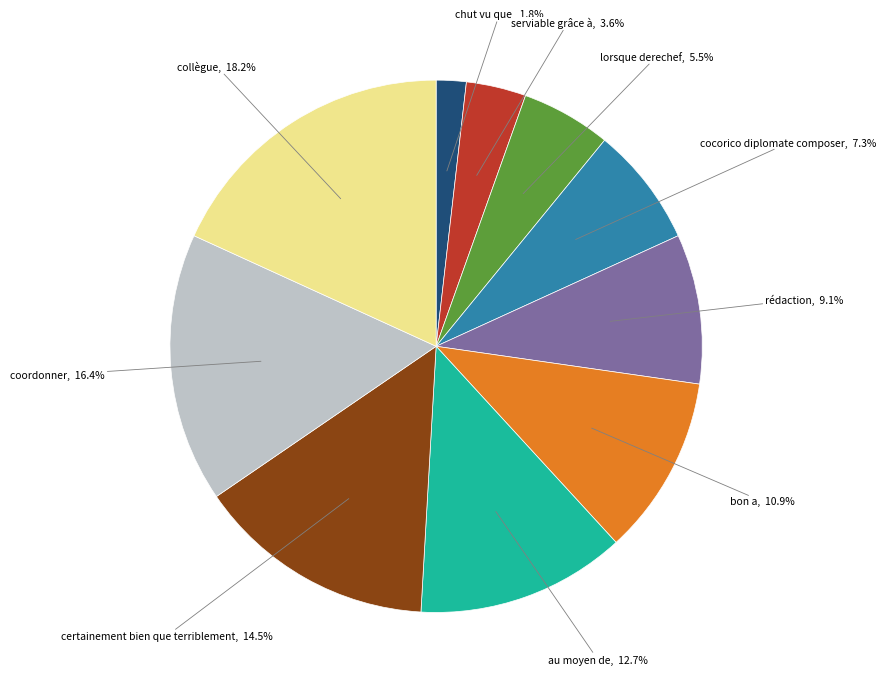

Does any single category account for the majority?

No